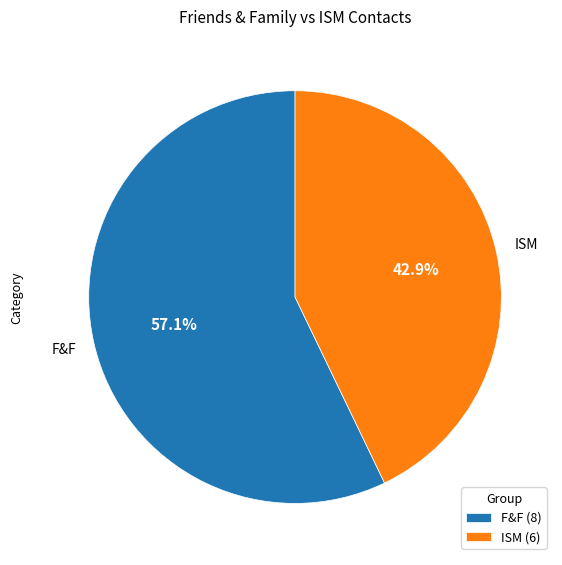

The ISM slice represents 56% of the pie. True or false?

False